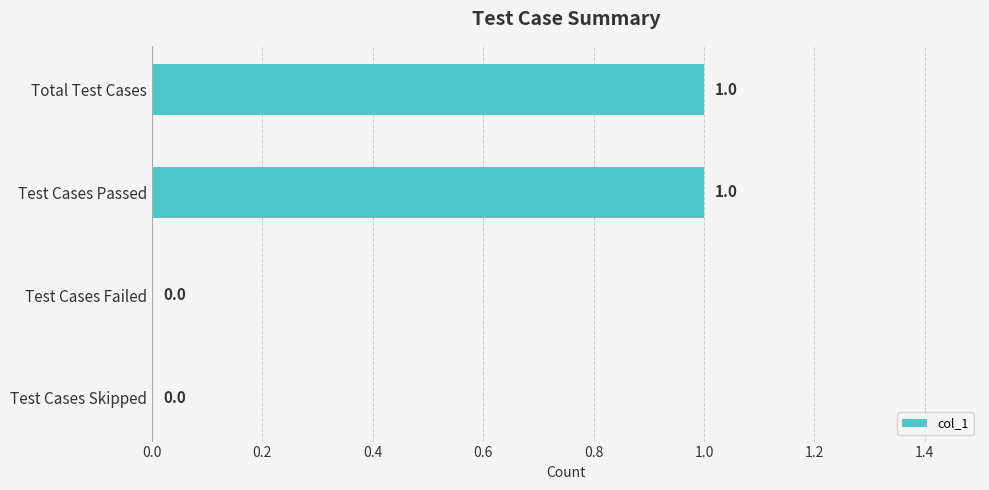

Between Test Cases Passed and Test Cases Skipped, which is larger?

Test Cases Passed